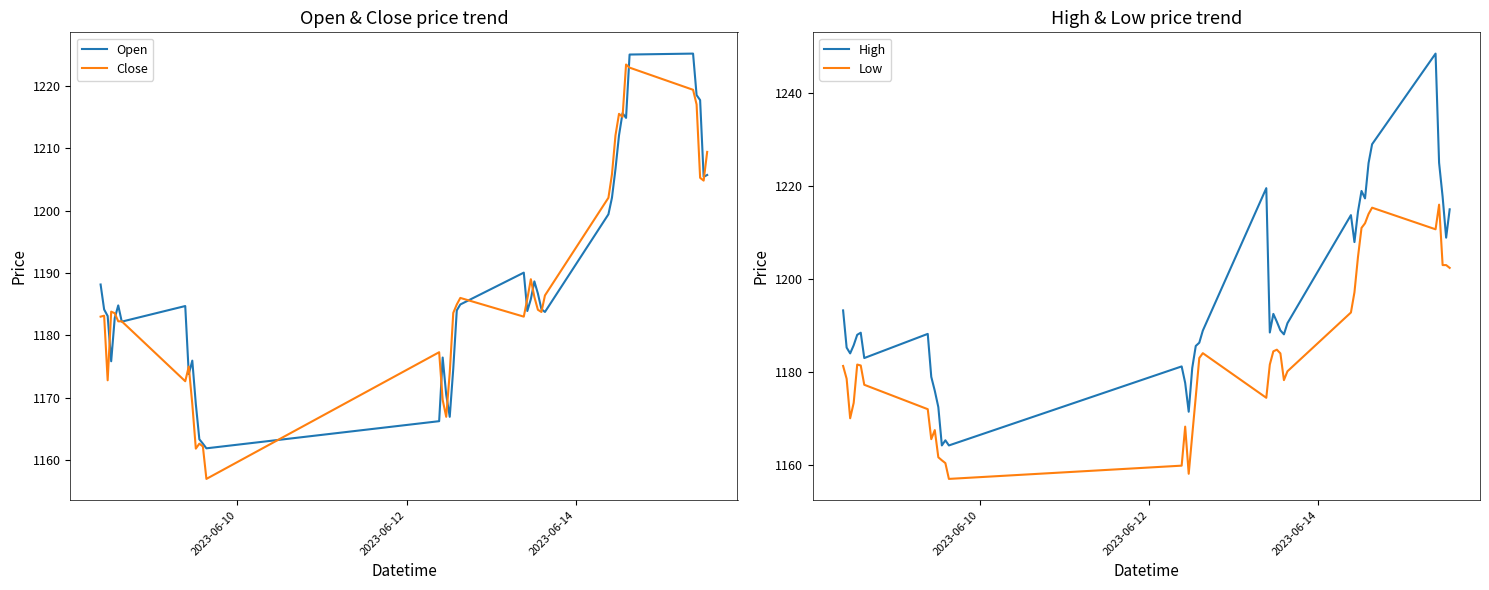

What is the minimum value for Open?

1161.9